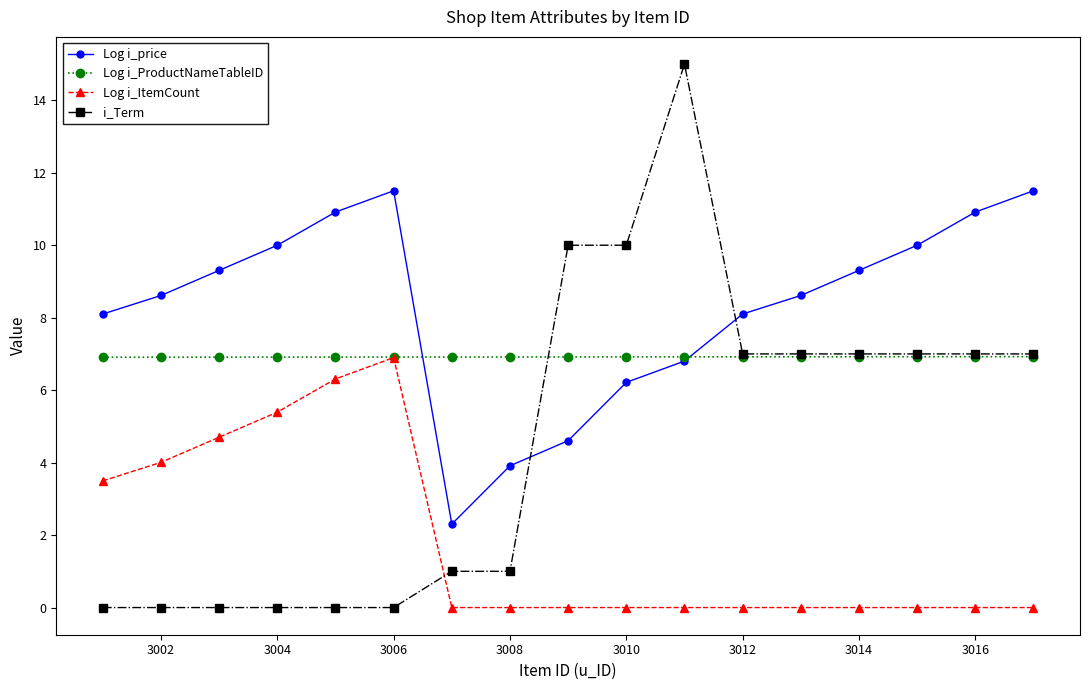

Which series has the largest total across all categories?

Log i_price